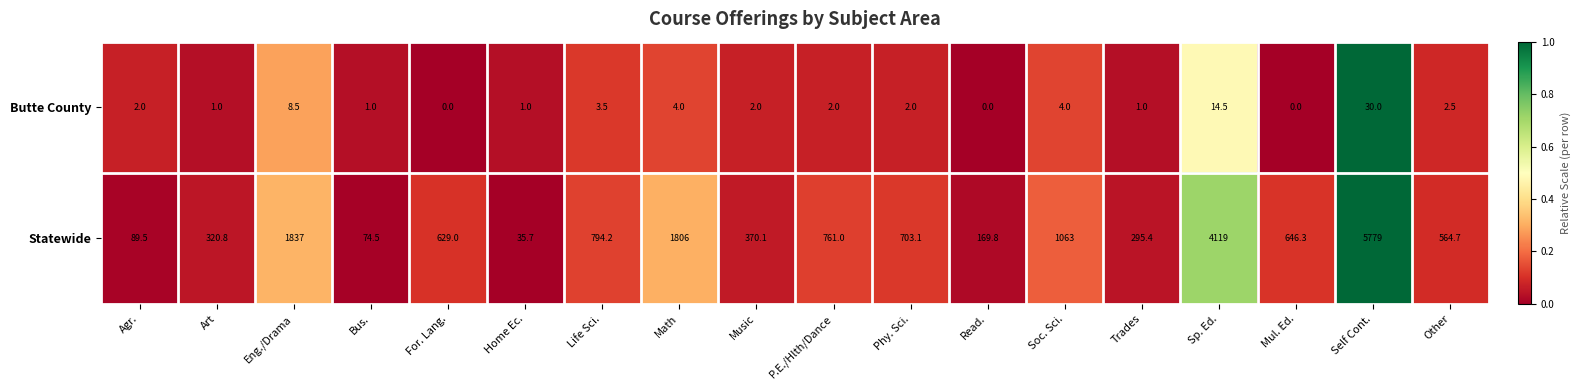

True or false: Butte County has a value of 5.2 at Life Sci..

False